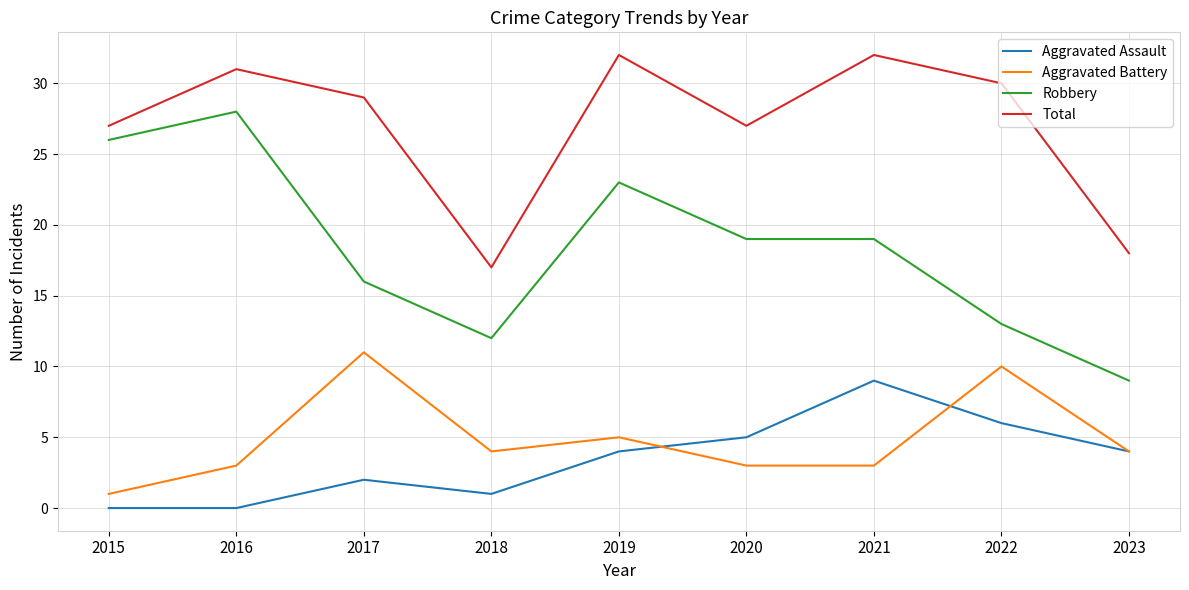

True or false: Aggravated Battery and Aggravated Assault intersect in this chart.

True